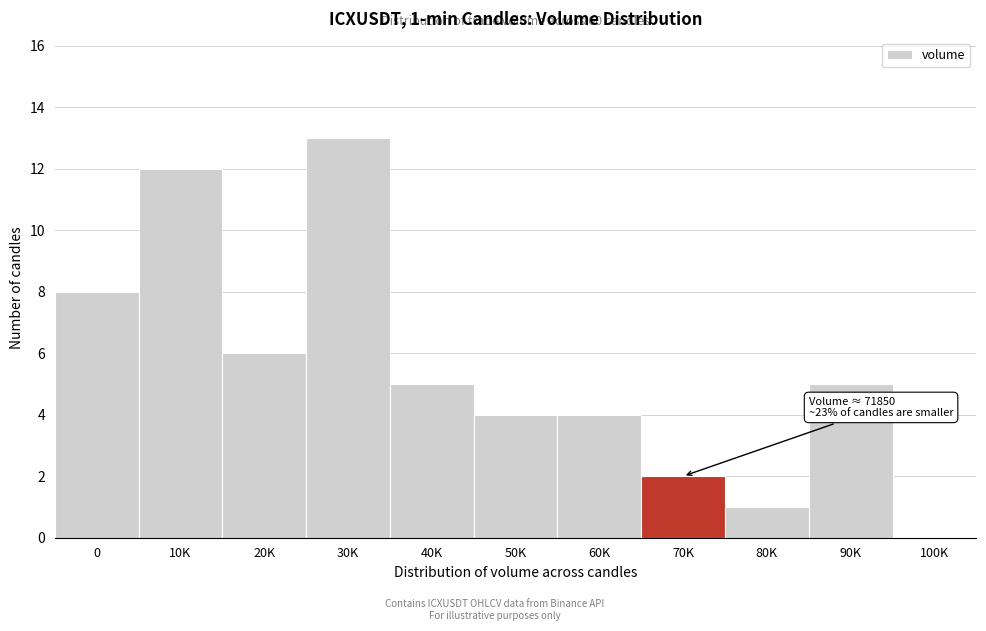

Reading left to right, transcribe all the data shown in this chart.

0=8	10K=12	20K=6	30K=13	40K=5	50K=4	60K=4	70K=2	80K=1	90K=5	100K=0